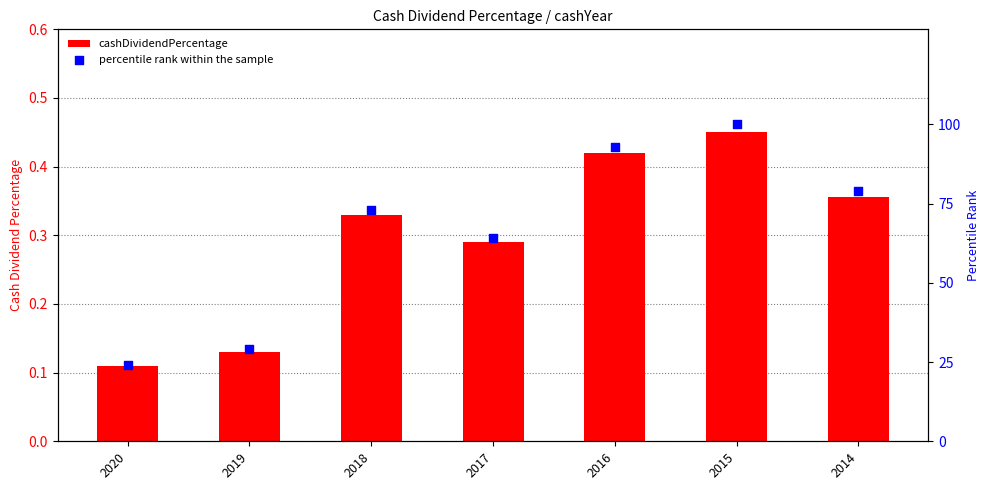

At how many categories does at least one series exceed 84?

2